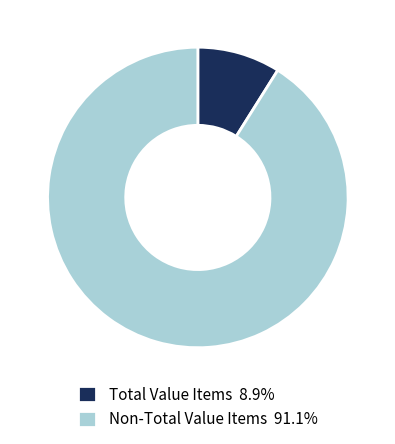

Is there a majority slice in this chart?

Yes